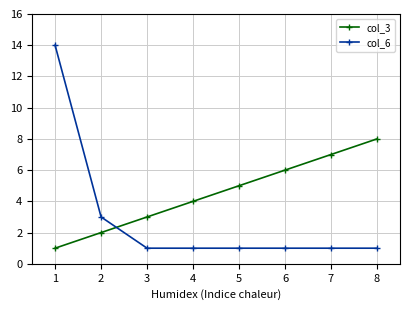

The col_3 series shows 1 at 1. True or false?

True